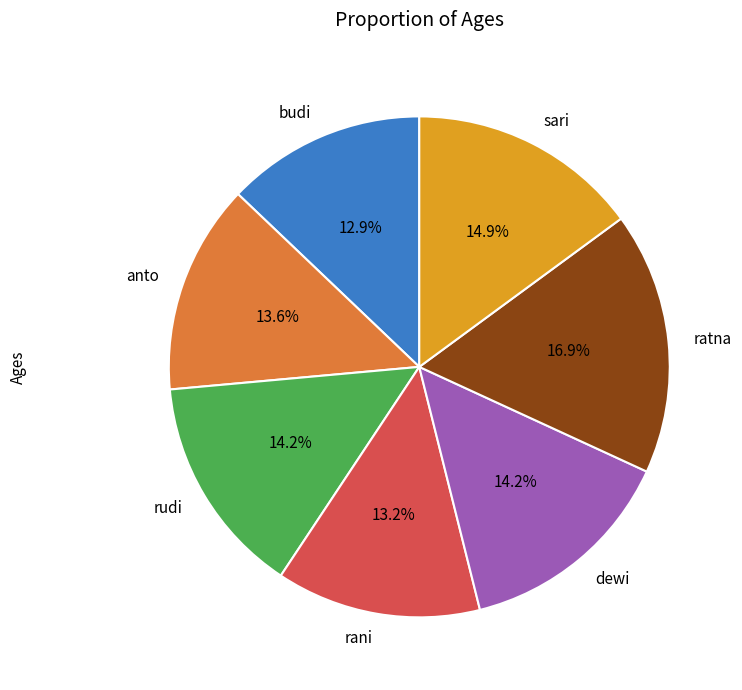

To the nearest percent, what percentage of the pie is budi?

13%